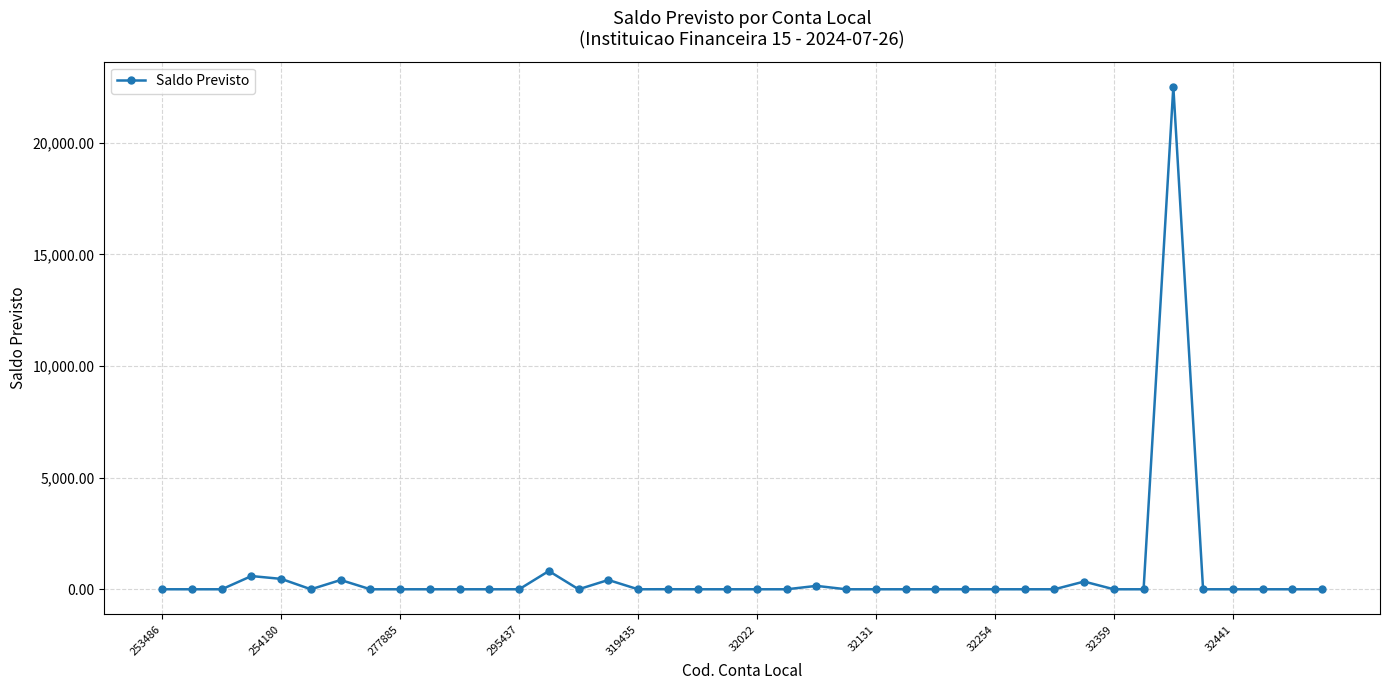

How many data points are above 0?

11